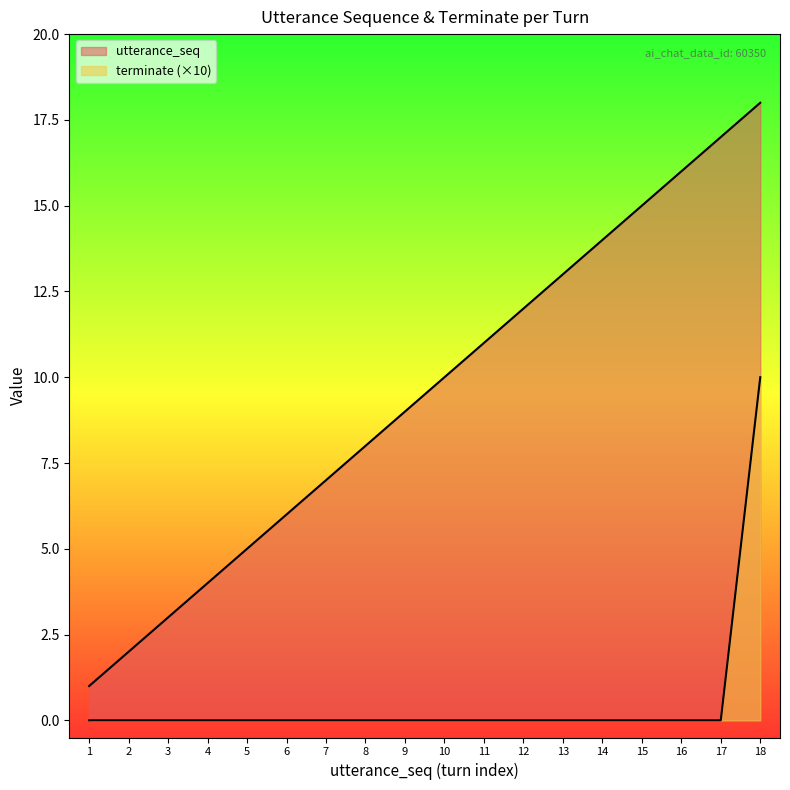

True or false: utterance_seq and terminate intersect in this chart.

False